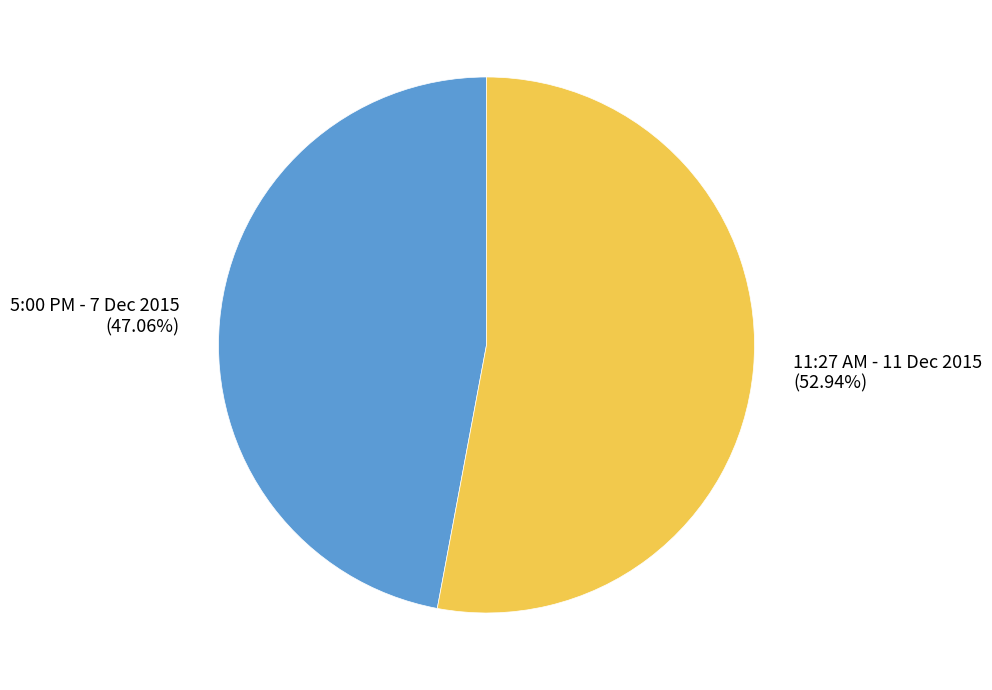

True or false: 11:27 AM - 11 Dec 2015 accounts for 53% of the total.

True